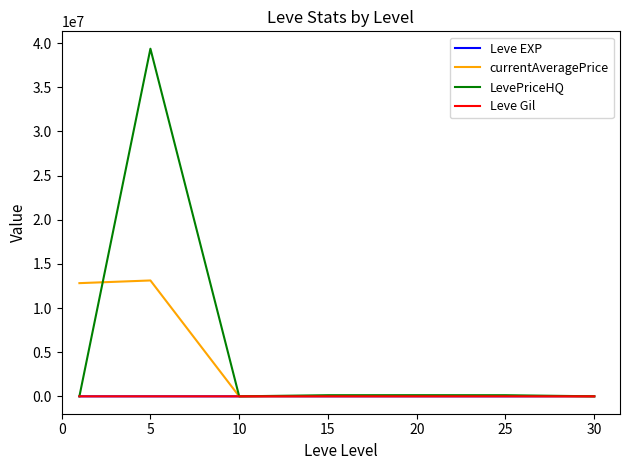

Which series has the largest total across all categories?

LevePriceHQ